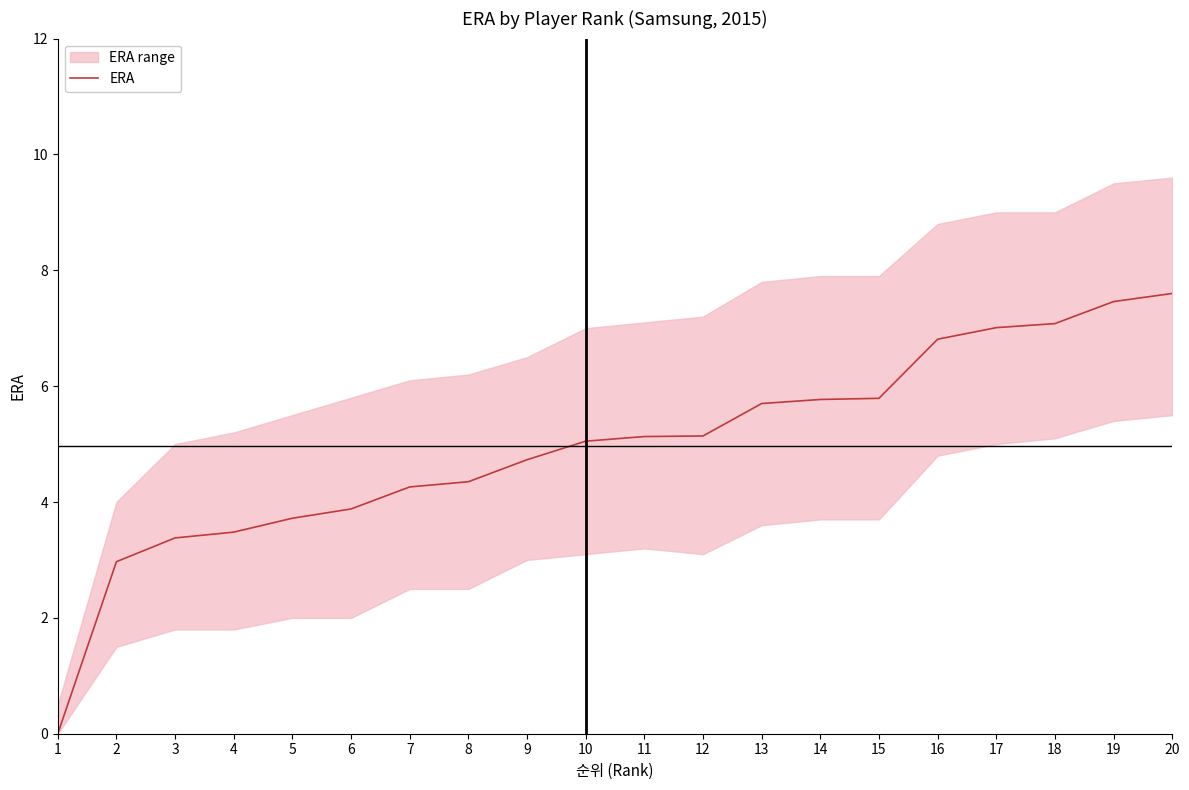

List the labels in order of value, largest first.

20, 19, 18, 17, 16, 15, 14, 13, 12, 11, 10, 9, 8, 7, 6, 5, 4, 3, 2, 1